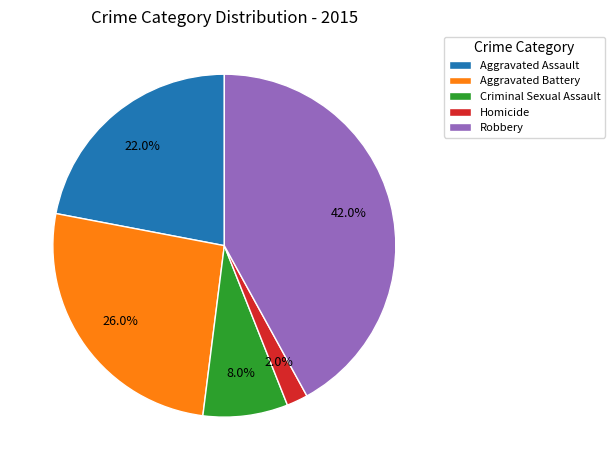

Approximately how many times larger is the value at Aggravated Battery compared to Robbery?

0.6